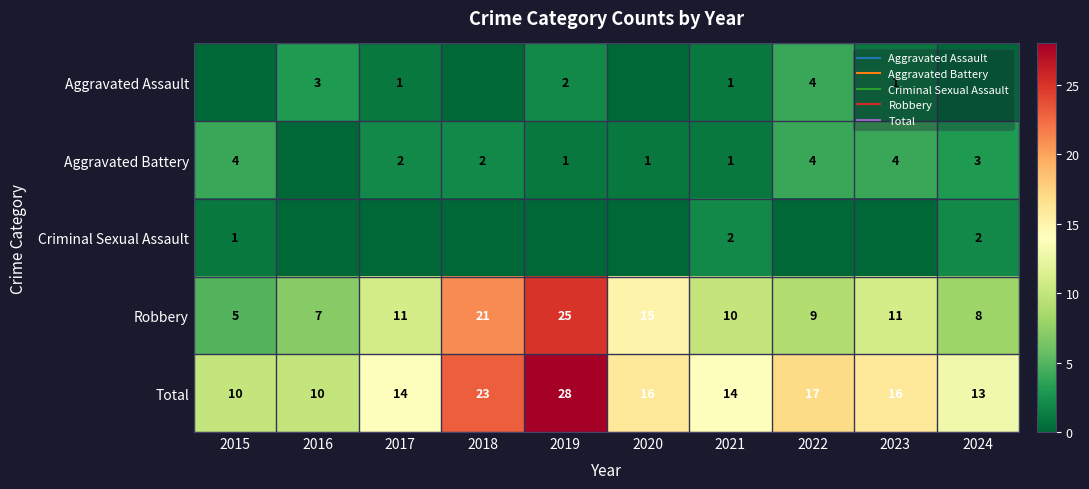

At which label does Total reach its peak?

2019